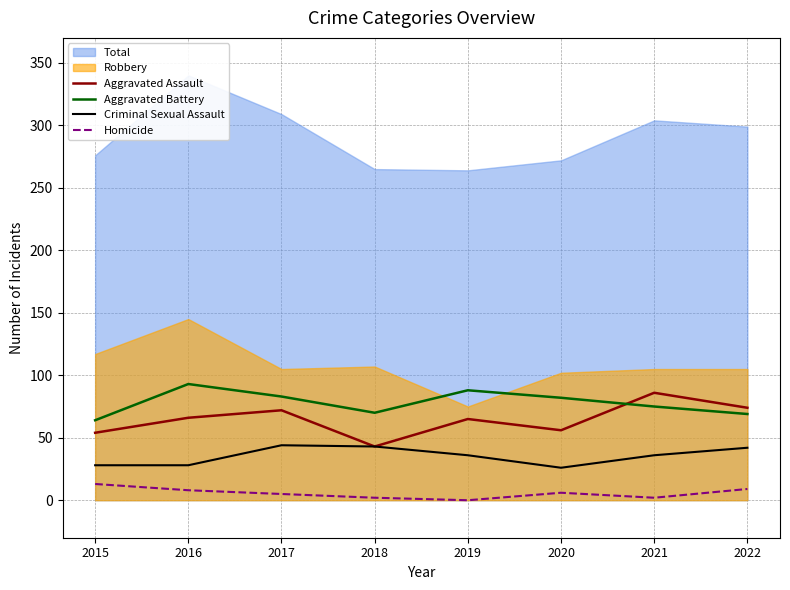

Is it true that Criminal Sexual Assault equals 42 at 2015?

False